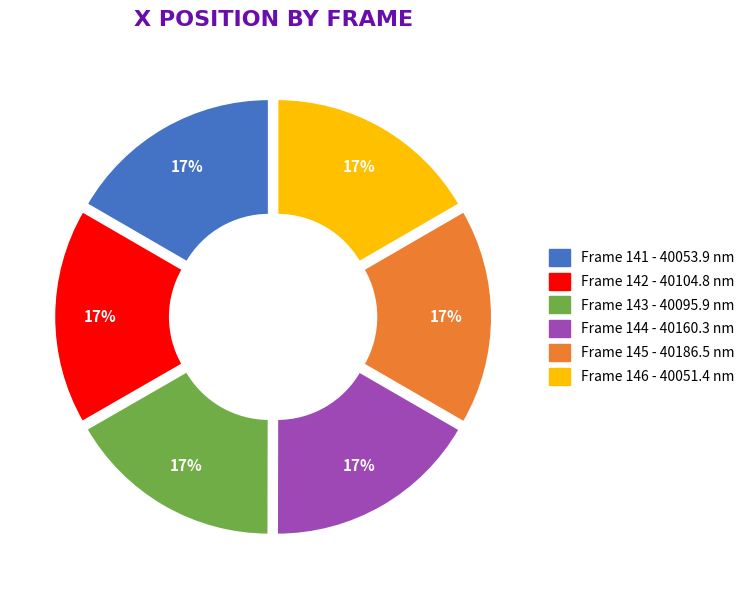

Is there a majority slice in this chart?

No